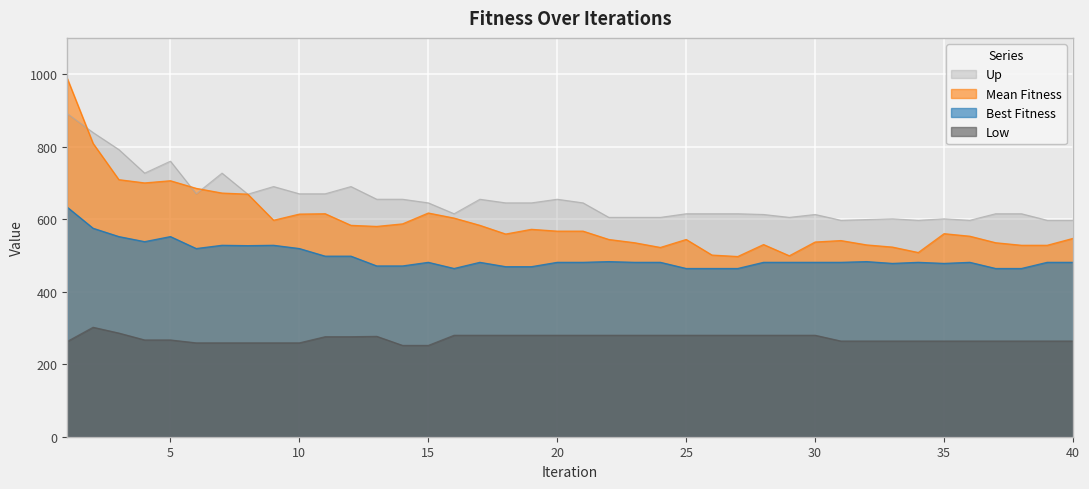

What is the minimum value for Best Fitness?

464